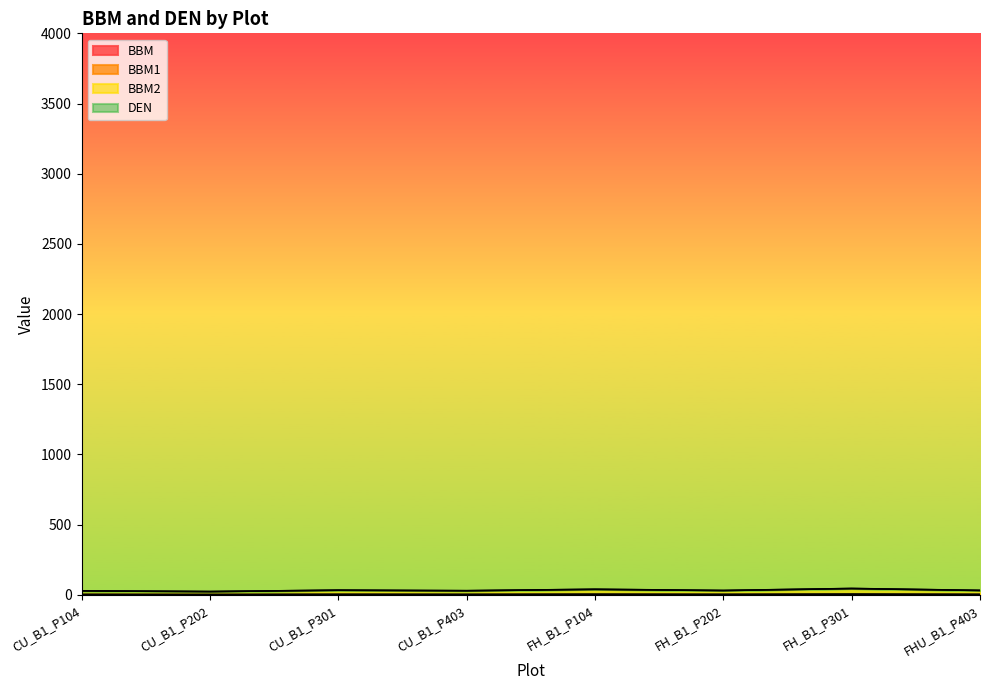

At which category does the chart reach its peak across all series?

FH_B1_P301